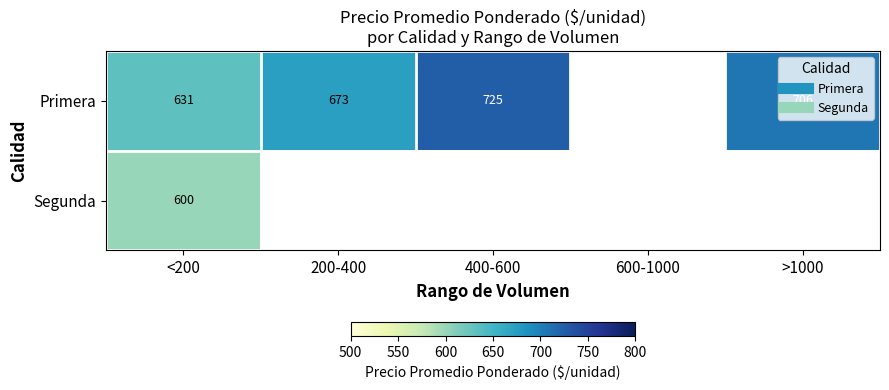

Which series has the largest range (max minus min)?

Primera